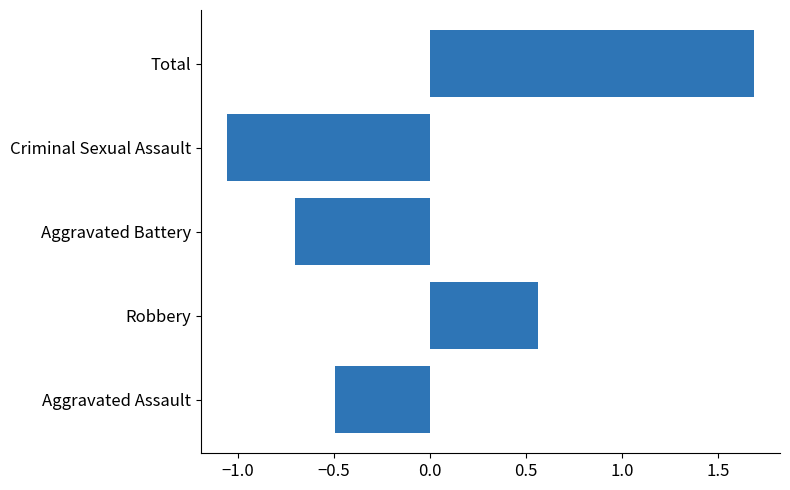

Which label corresponds to the largest value in the chart?

Total